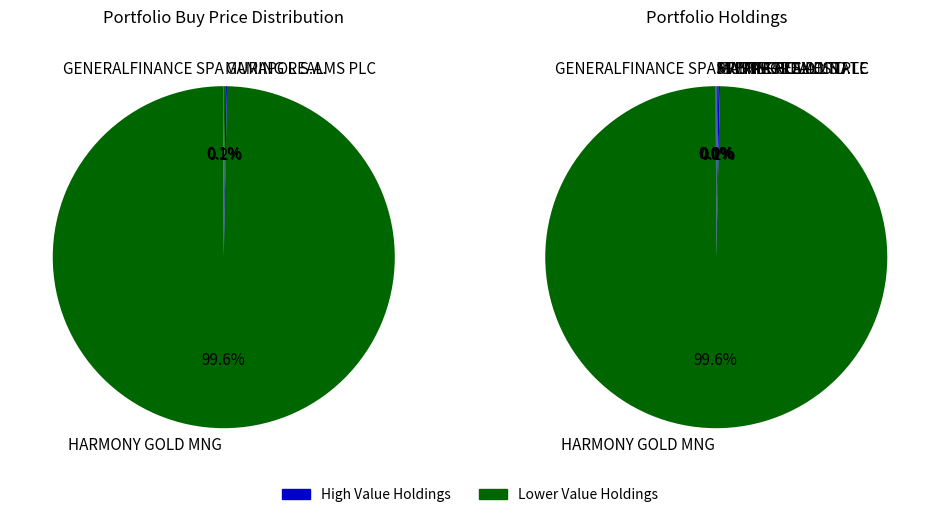

What is the change in value from STEPPE GOLD LTD. to PREMIA REAL ESTATE?

+0.4